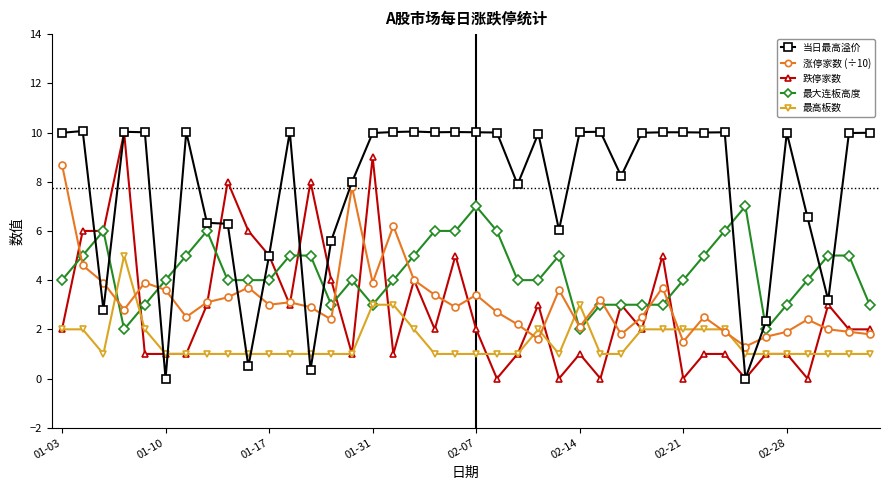

True or false: 最高板数 and 当日最高溢价 cross at least once.

True